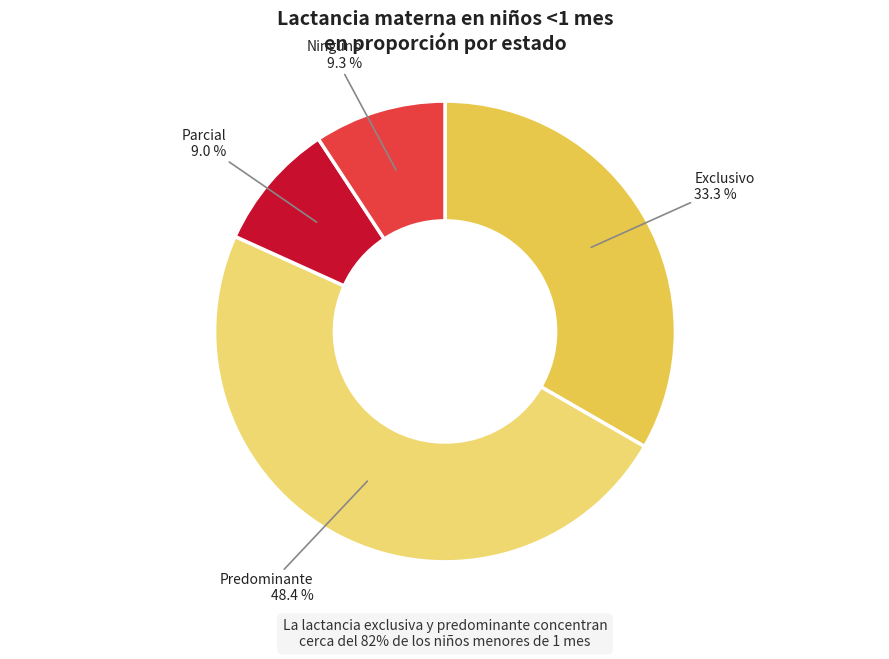

Is there any slice that represents more than half of the pie?

No